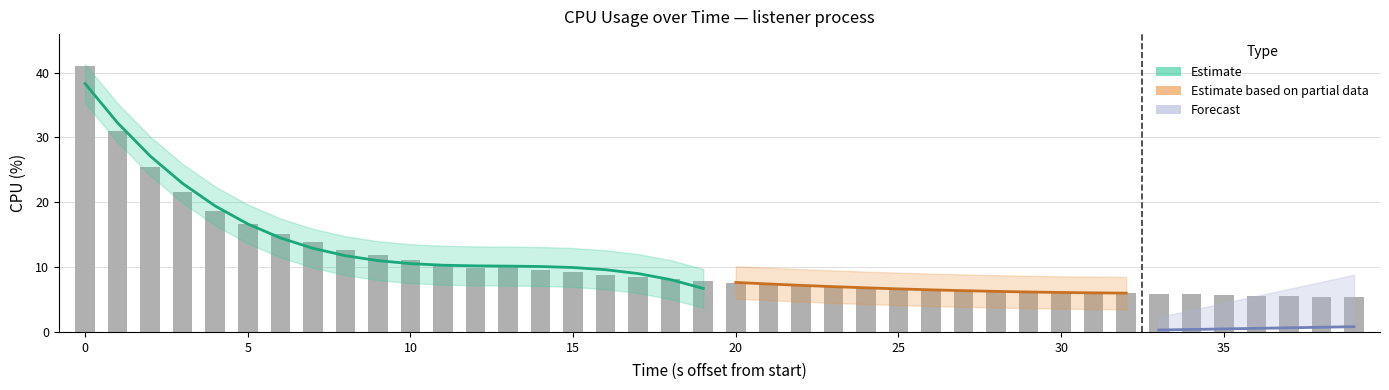

The chart shows a value of 3.7 at 36. True or false?

False